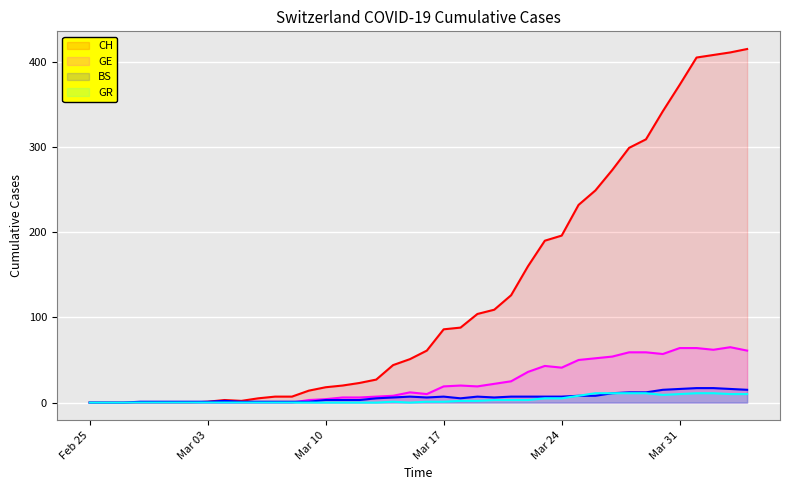

Which label corresponds to the smallest value in the chart?

Feb 25